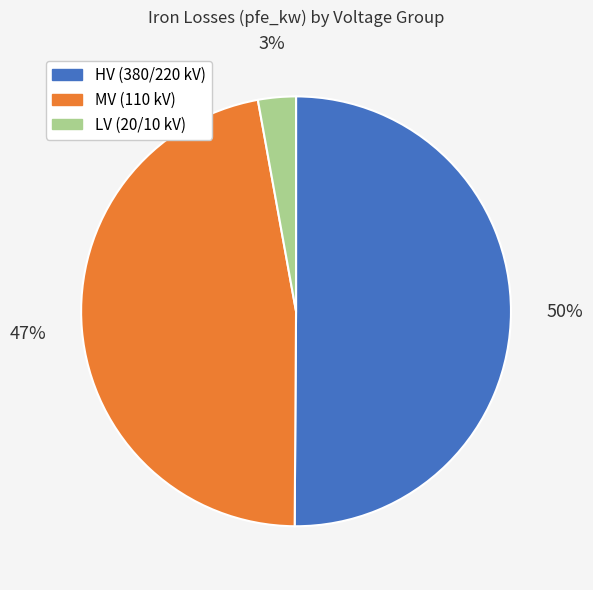

To the nearest percent, what is the difference between the largest and smallest slice percentages?

47%